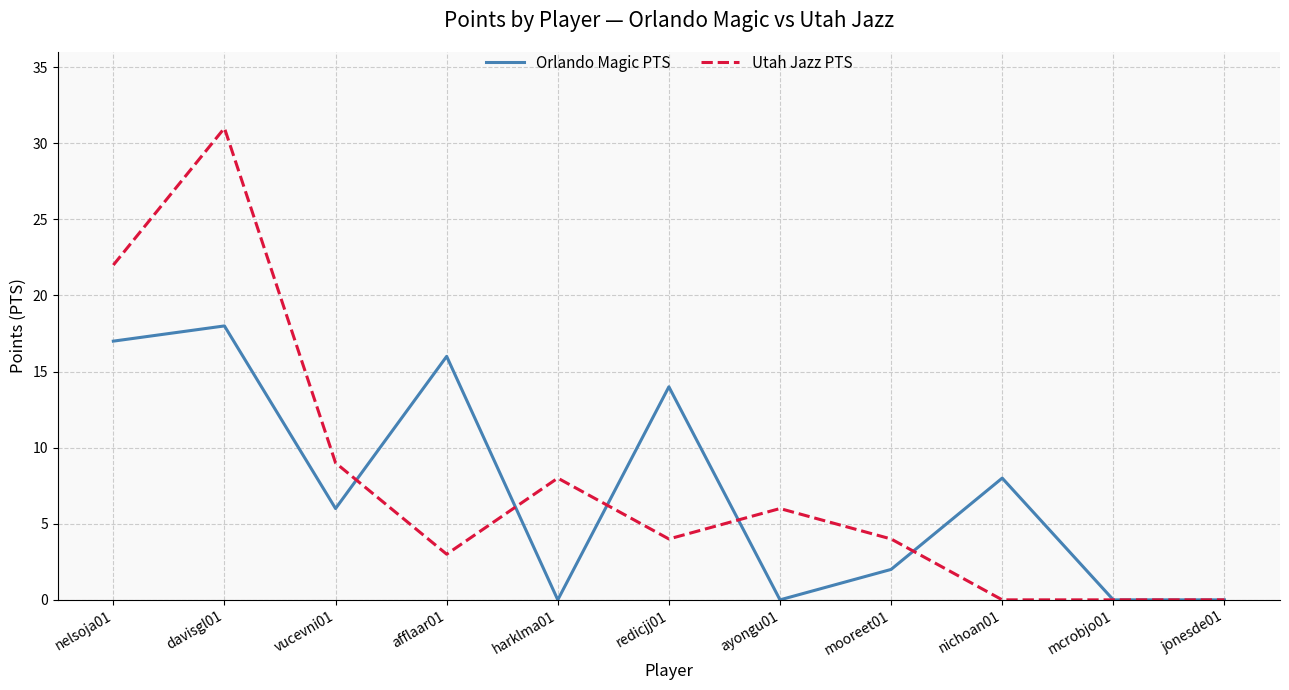

Reading left to right, transcribe all the data shown in this chart.

Orlando Magic PTS: 17	18	6	16	0	14	0	2	8	0	0
Utah Jazz PTS: 22	31	9	3	8	4	6	4	0	0	0